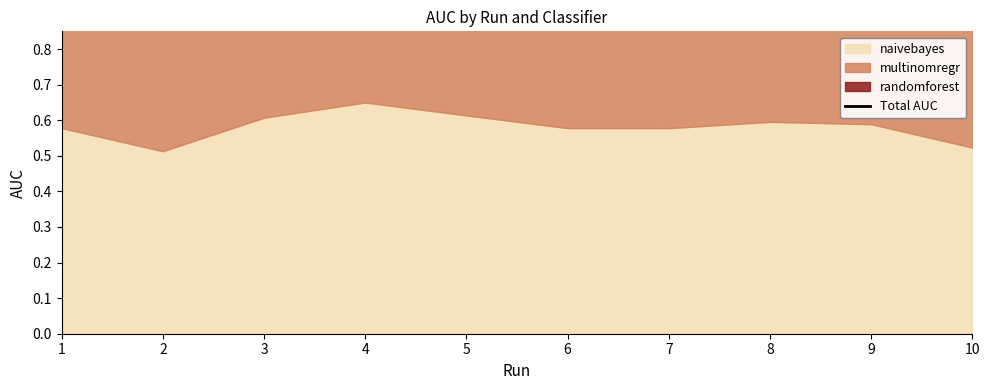

Reading left to right, extract all data points from this chart.

1.9	1.7	1.9	1.9	1.9	1.8	1.9	1.8	1.9	1.8